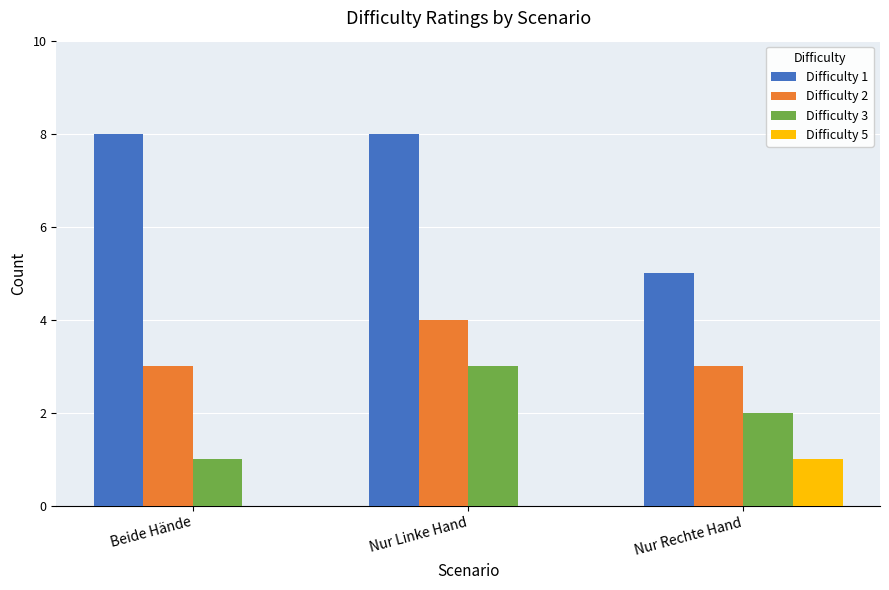

Between Nur Linke Hand and Nur Rechte Hand, which series saw the biggest shift?

Difficulty 1